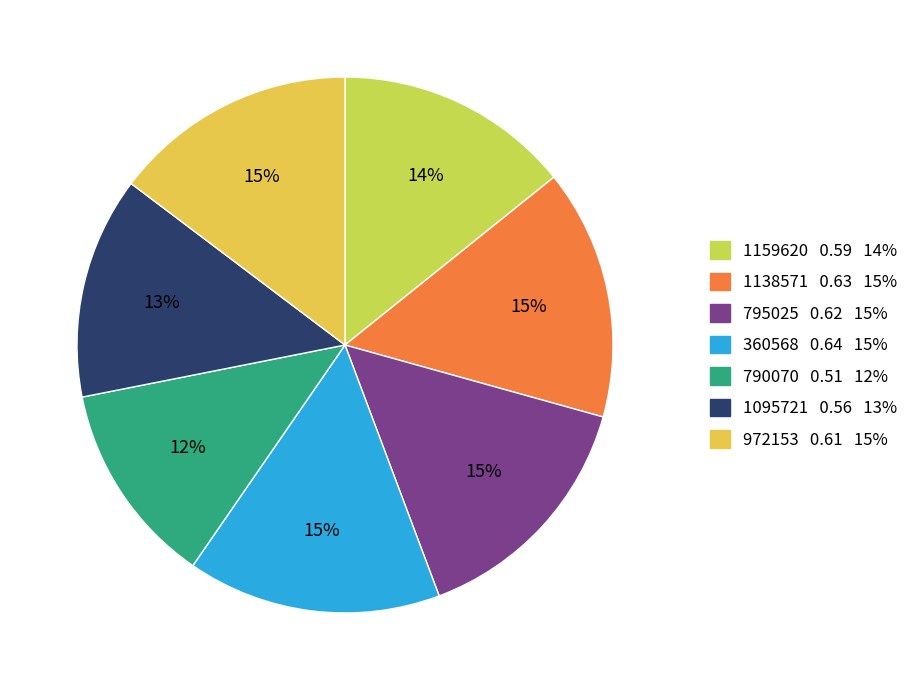

Is the sum of 795025 and 972153 greater than half?

No